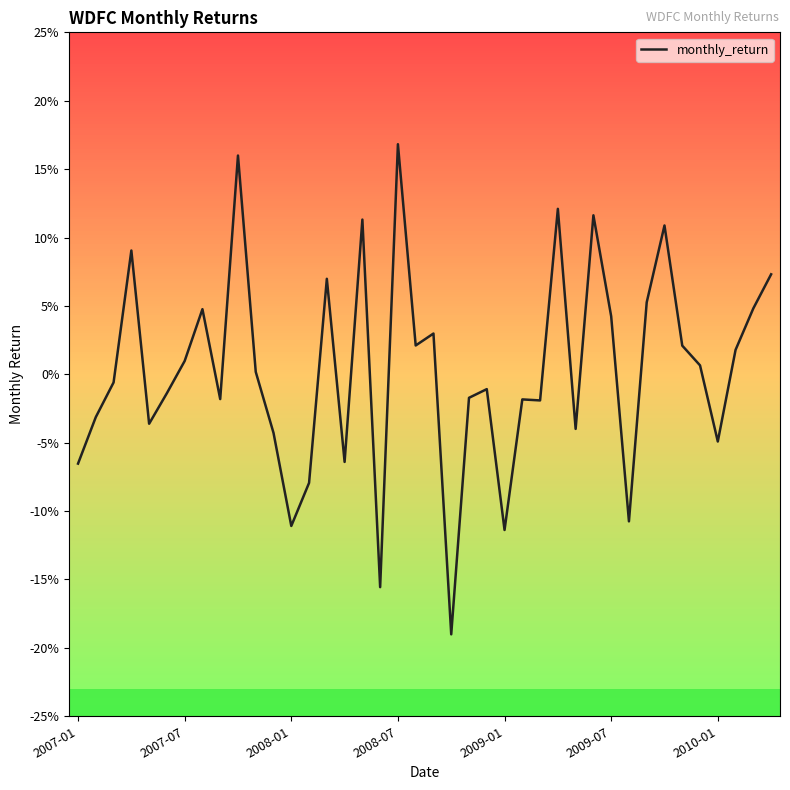

Does the chart display data point markers on the line(s)?

No